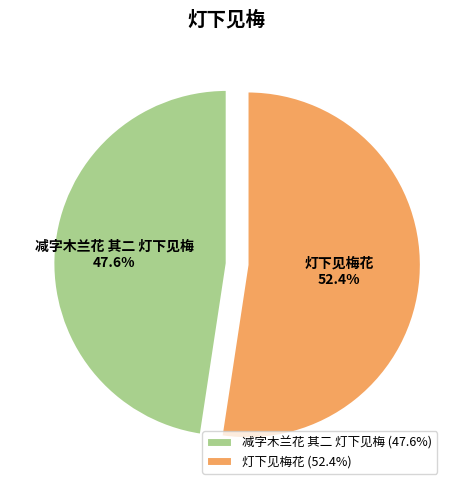

Which has a higher value, 灯下见梅花 or 减字木兰花 其二 灯下见梅?

灯下见梅花